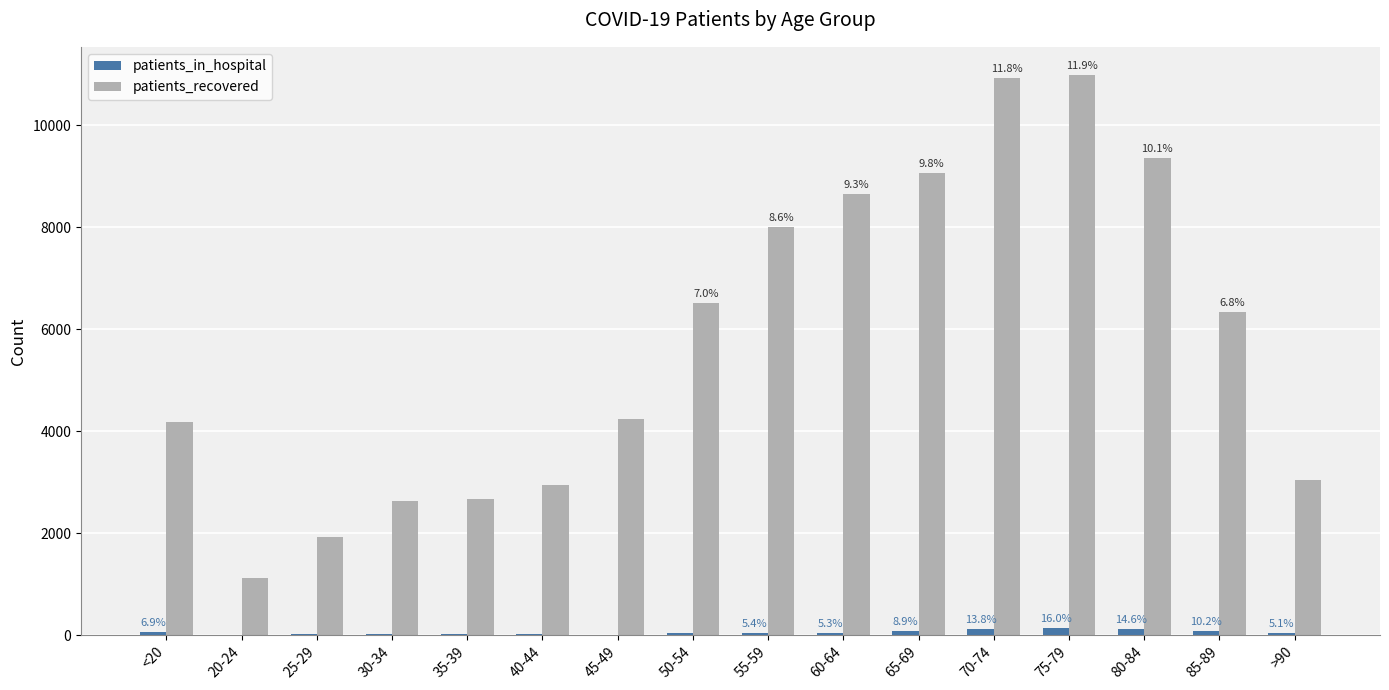

What is the label of the 4th bar from the right?

75-79